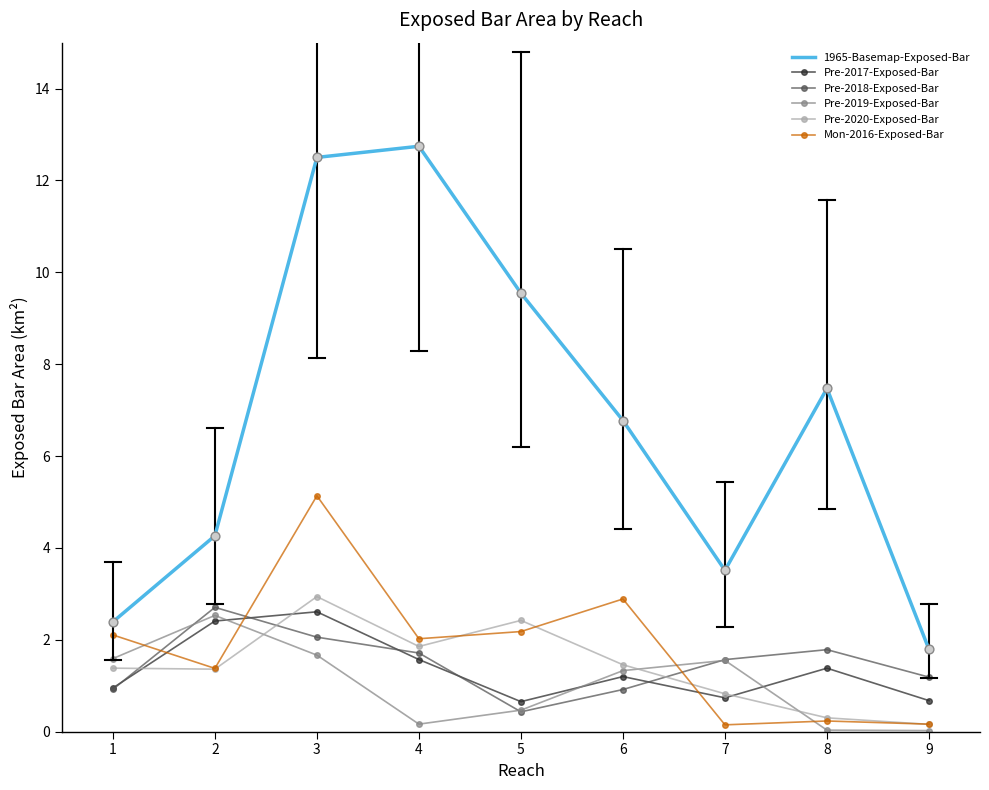

Is the value of 1965-Basemap-Exposed-Bar at 5 greater than the value of Pre-2018-Exposed-Bar at 6?

Yes